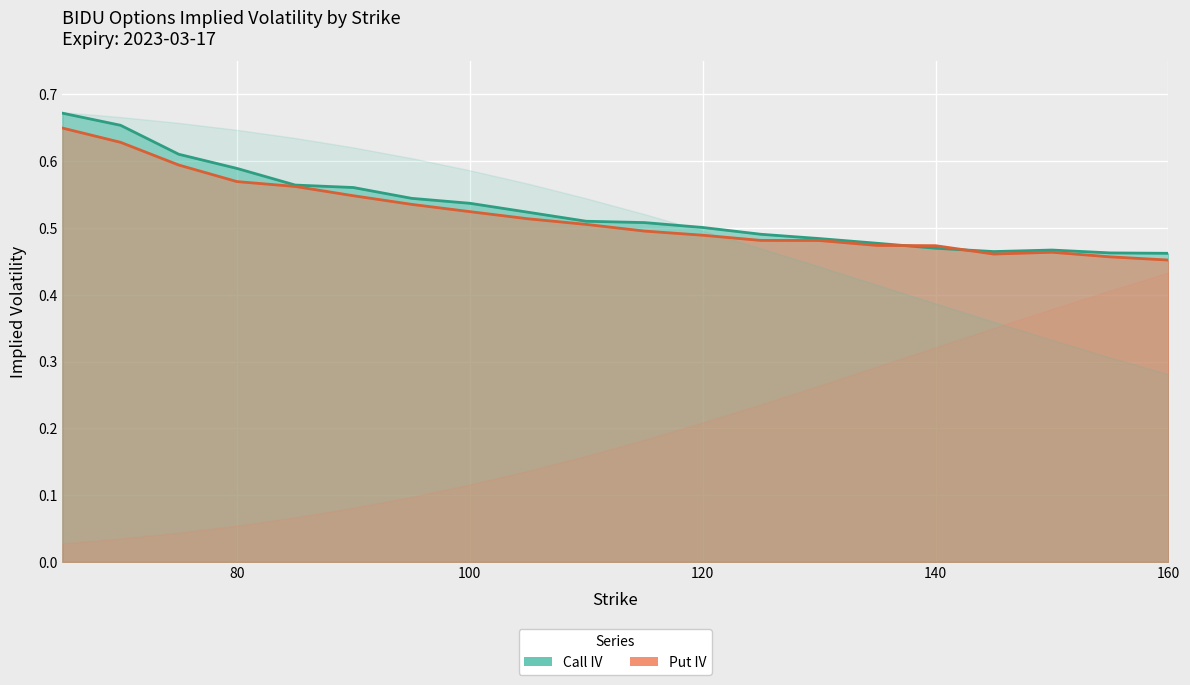

Which series has the largest total across all categories?

Call IV